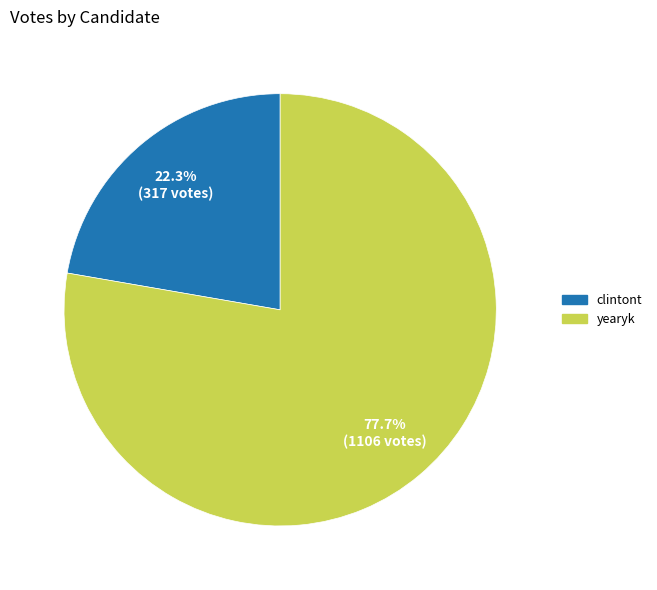

What portion of the pie excludes yearyk?

22.3%